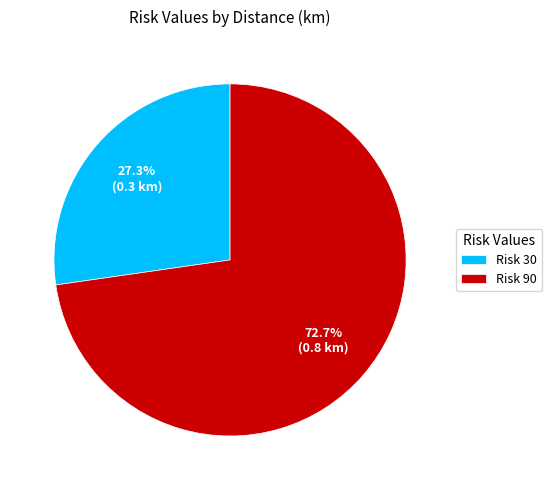

Rank the categories by value from highest to lowest.

Risk 90, Risk 30